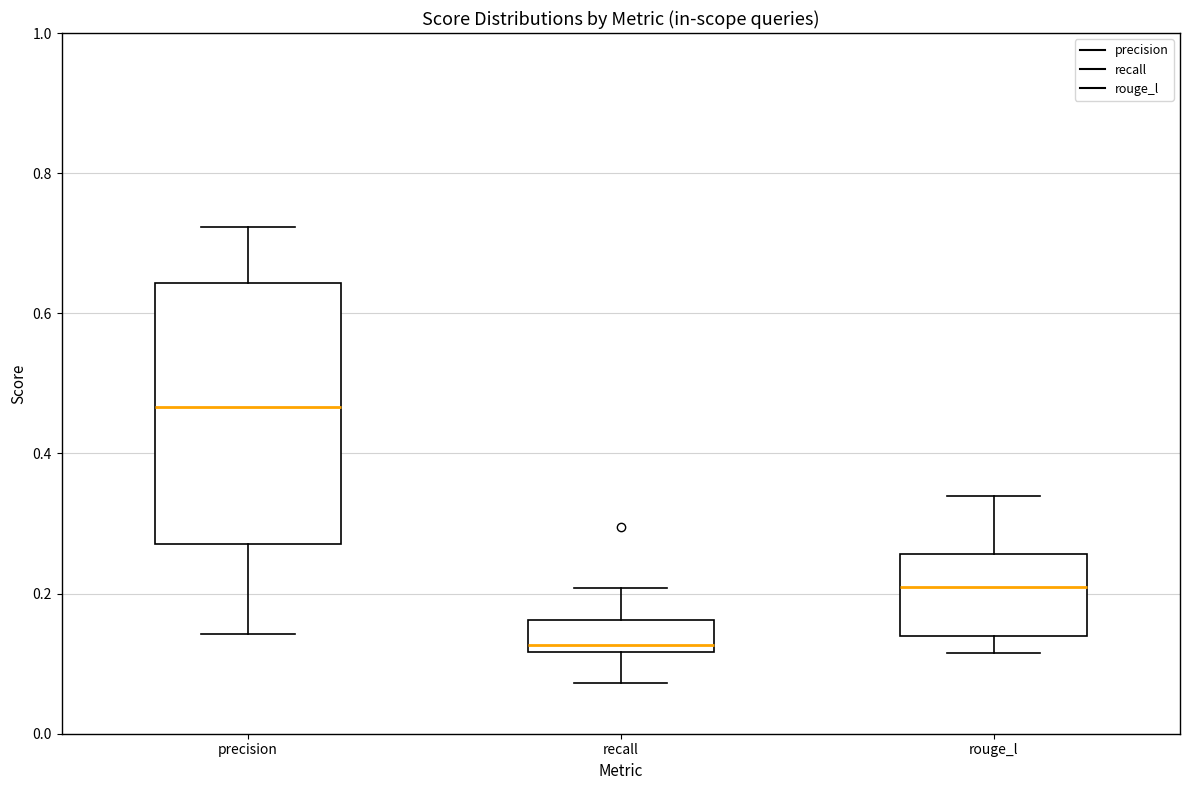

Which box's median line is the lowest?

recall